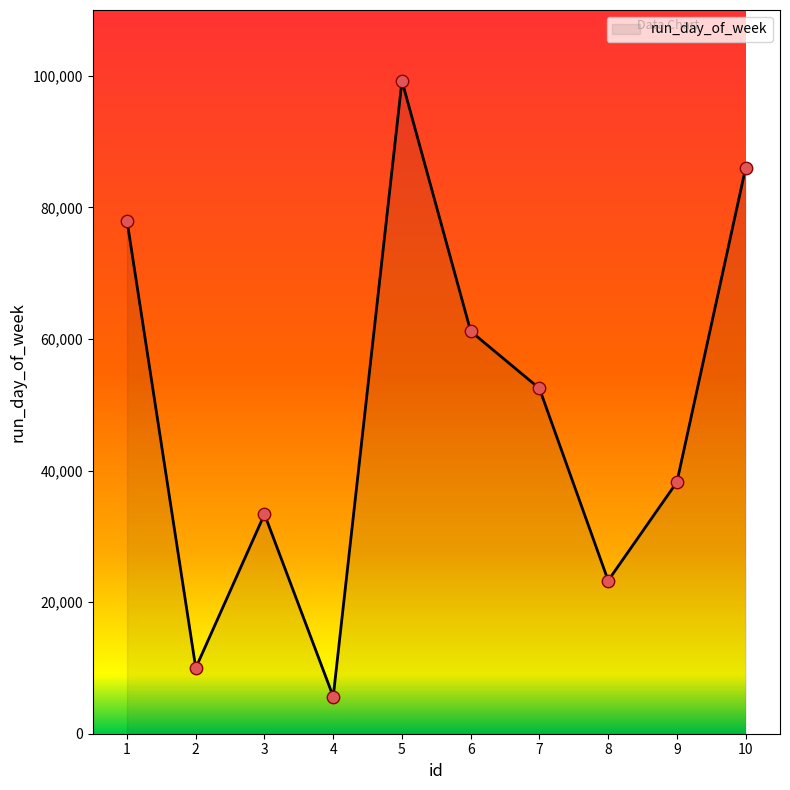

What is the change in value from 2 to 8?

+13280